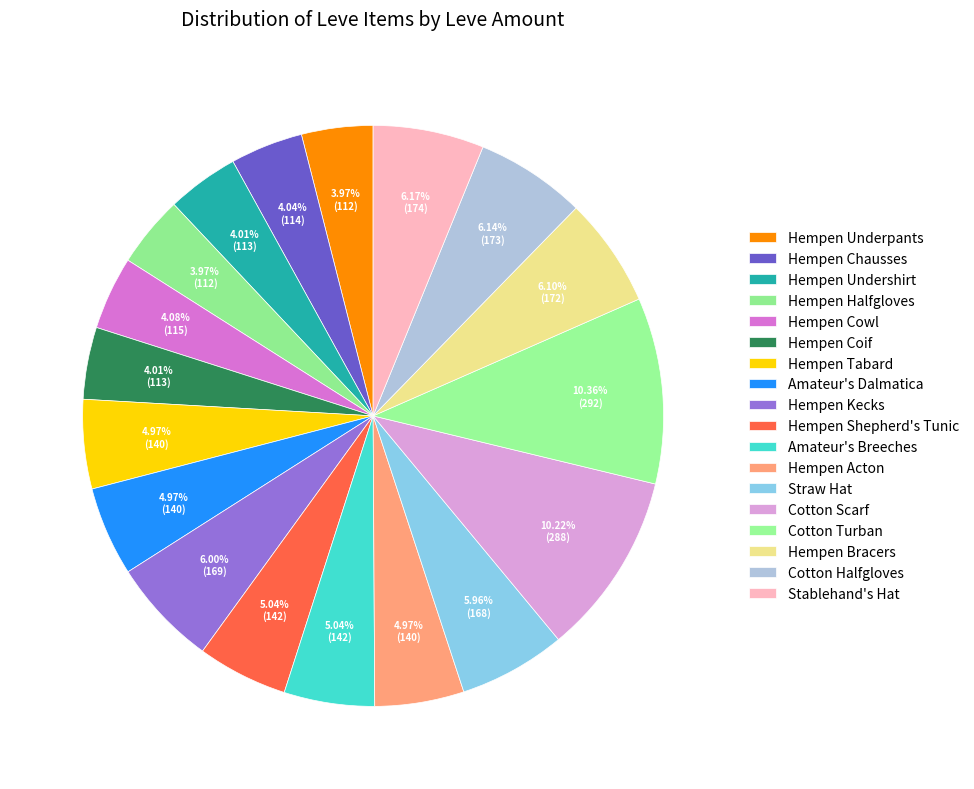

Which slice is the smallest?

Hempen Underpants